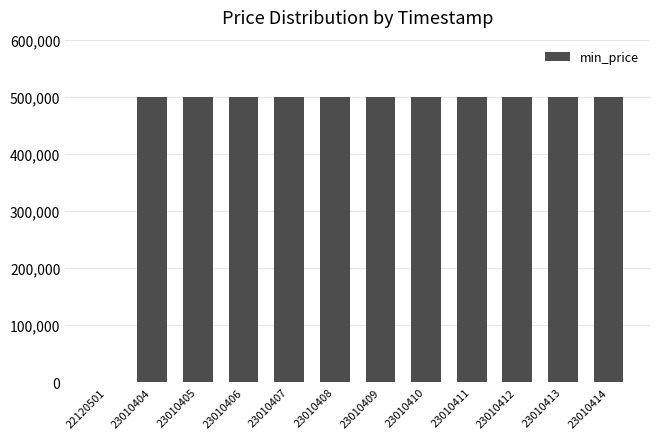

Does the chart contain stacked bars?

No